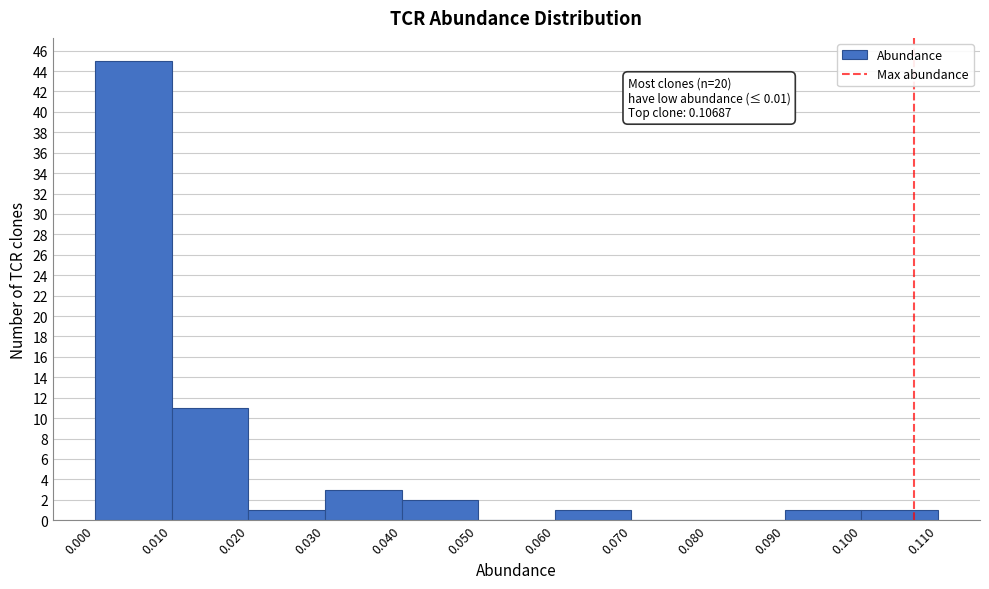

Over which range of the x-axis is the bar tallest?

0.000 to 0.010